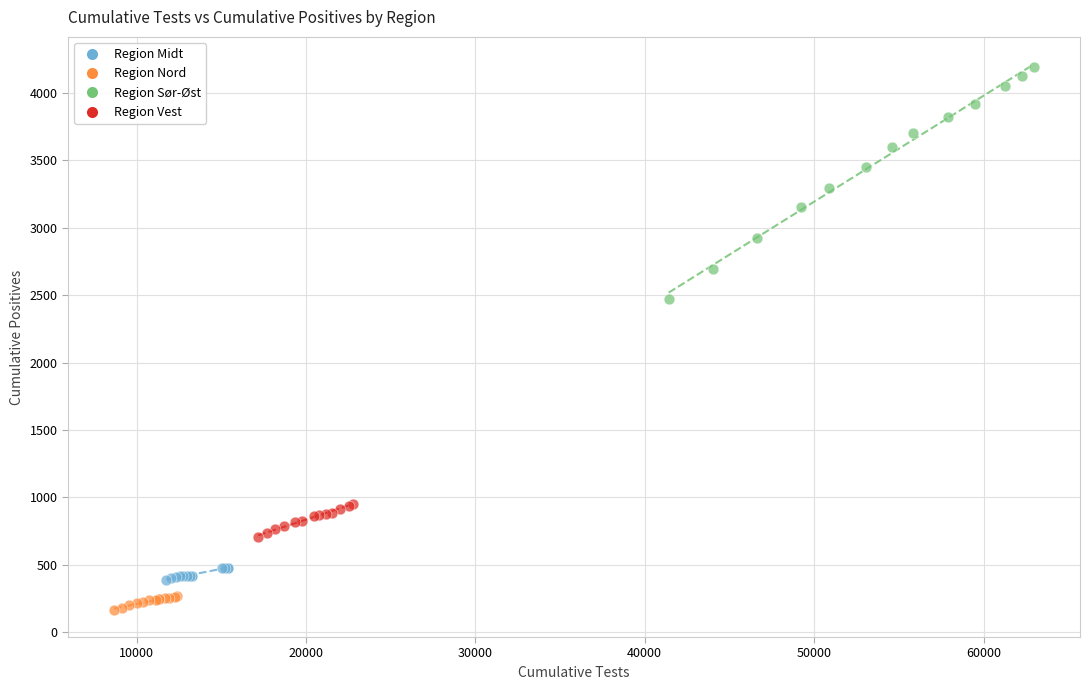

What are all the series names shown in the legend?

Region Midt, Region Nord, Region Sør-Øst, Region Vest